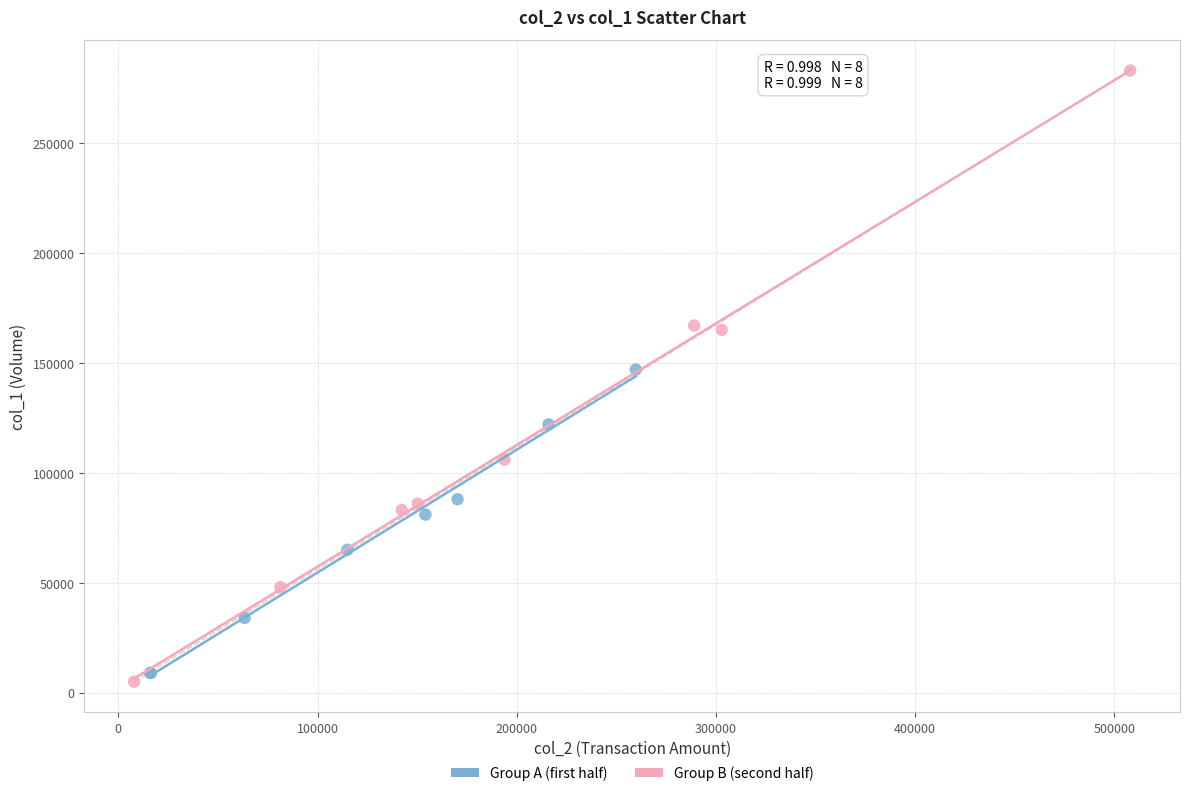

Which series has the widest spread of Y values?

Group B (second half)